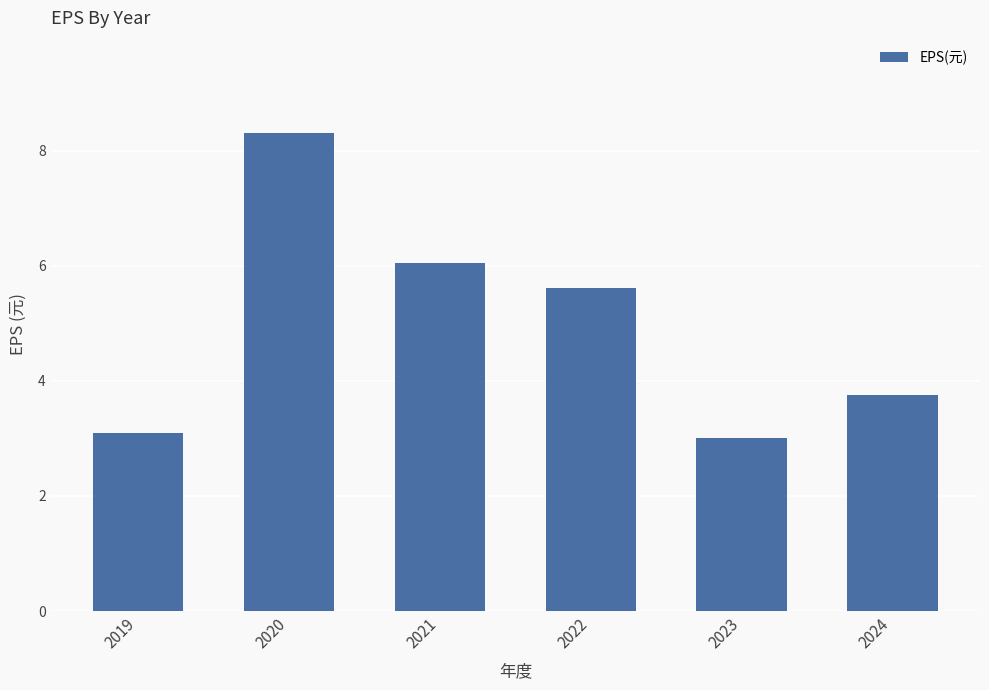

Between 2021 and 2023, which is larger?

2021